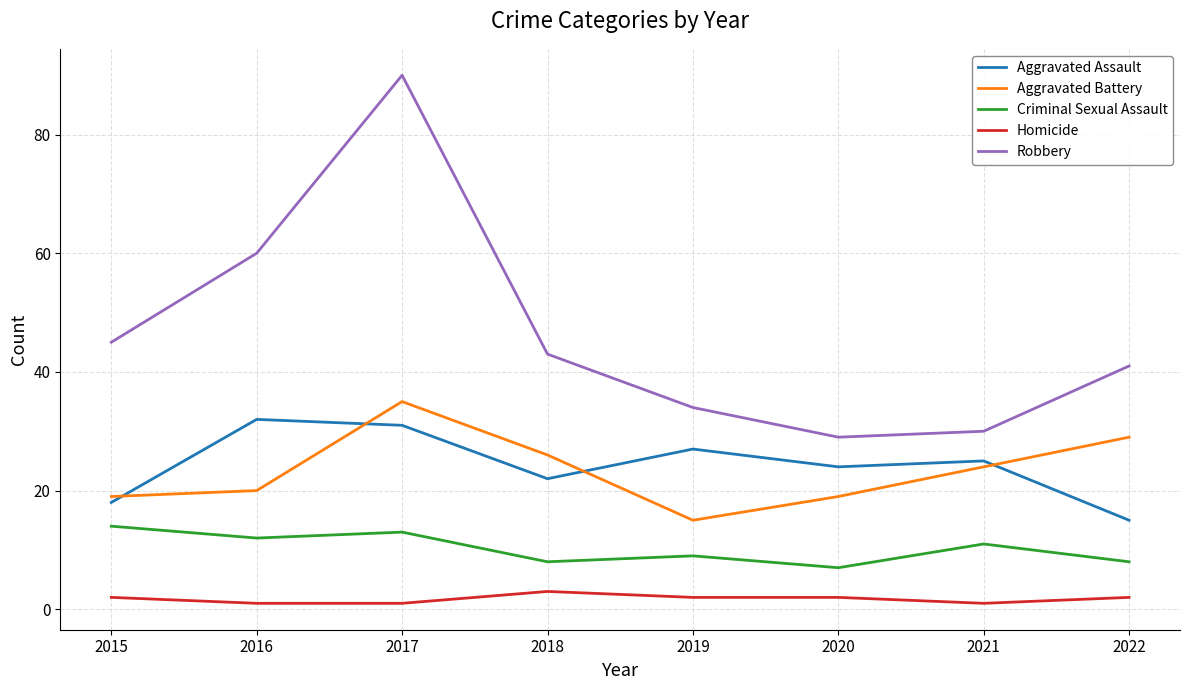

What is the sum of the Criminal Sexual Assault values at 2019 and 2017?

22